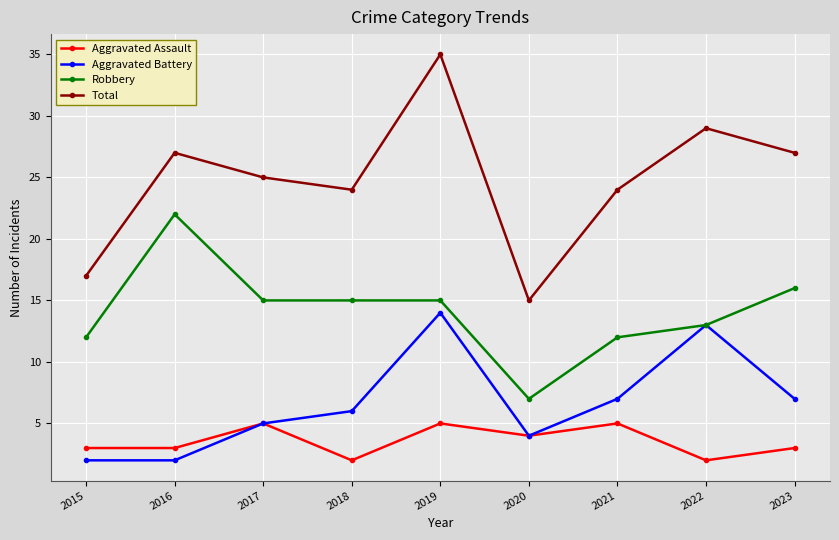

Is it true that Robbery equals 21 at 2022?

False